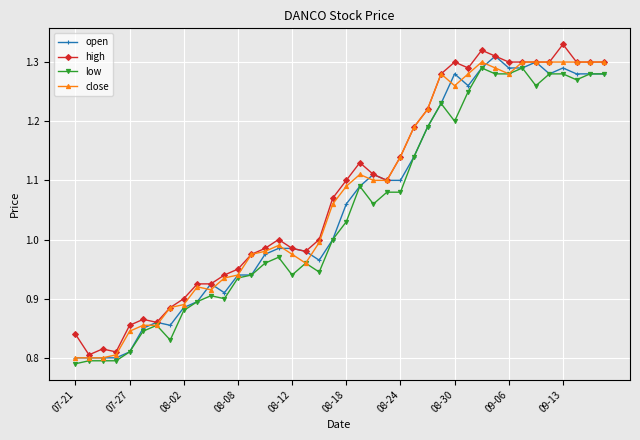

True or false: close has more than 0 interior local peaks.

True